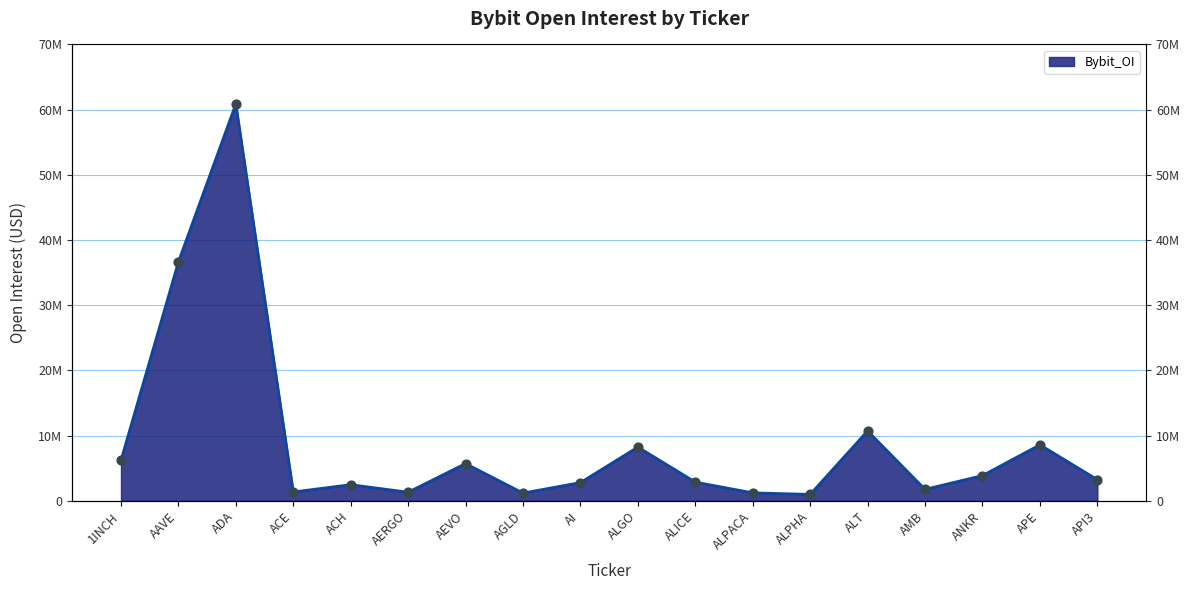

What is the change in value from AGLD to AMB?

+568053